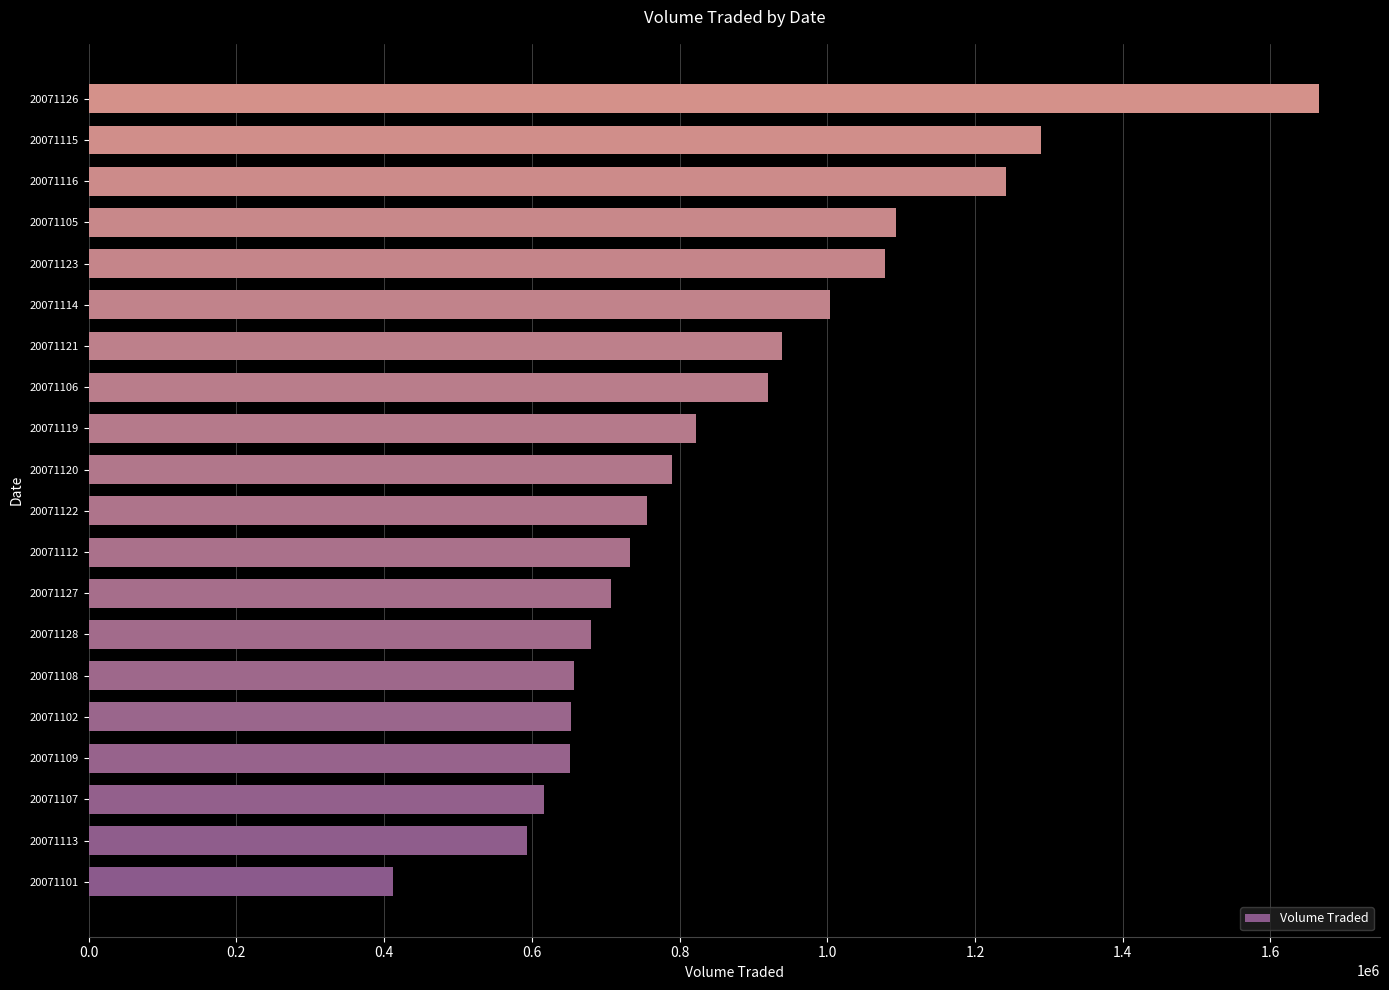

What is the smallest value displayed?

411500